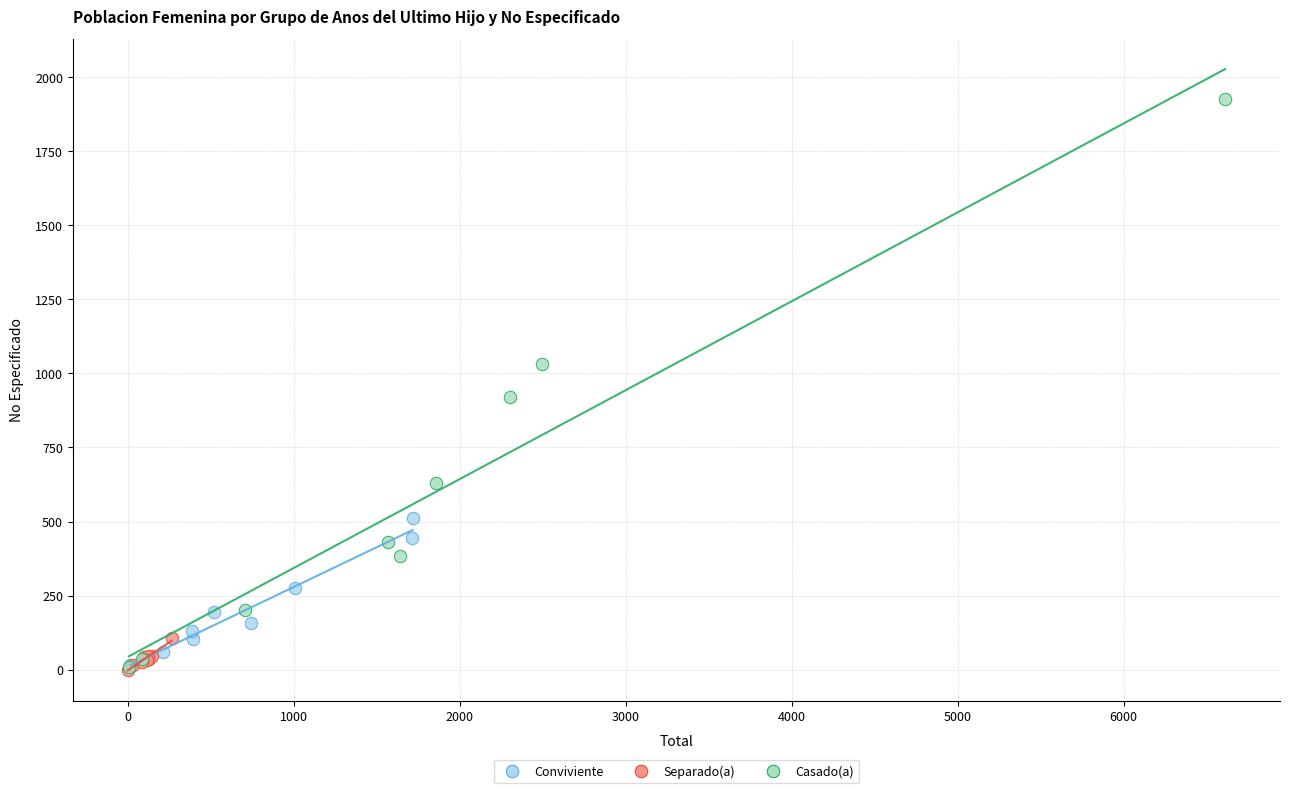

Which series has the widest spread of Y values?

Casado(a)